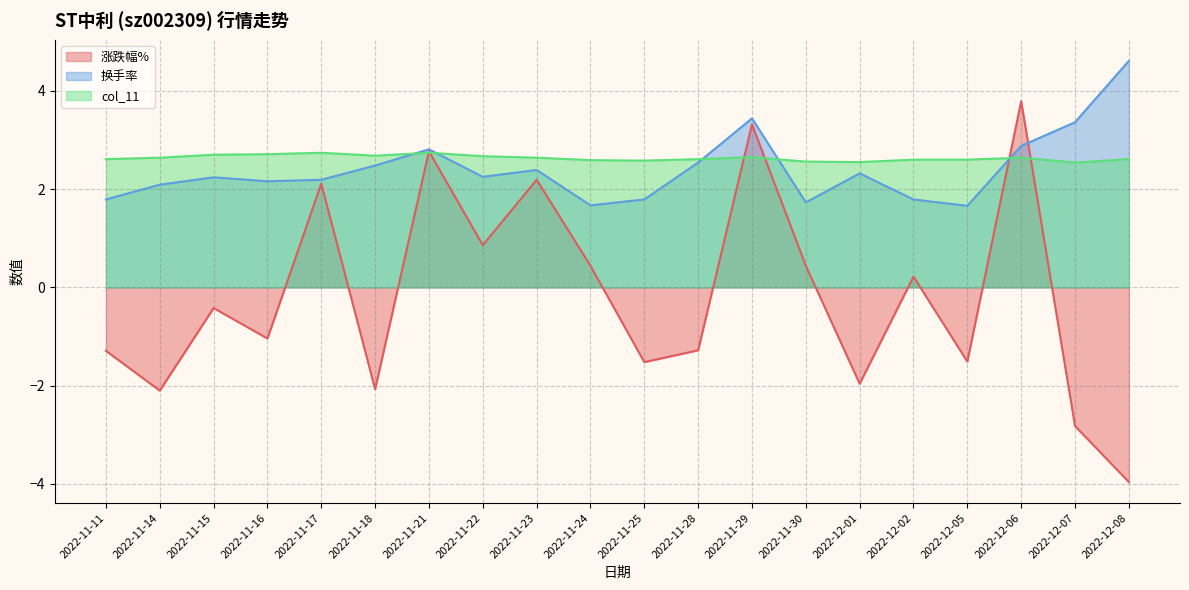

Reading left to right, extract all data points from this chart.

涨跌幅%: 2022-11-11=-1.3	2022-11-14=-2.1	2022-11-15=-0.4	2022-11-16=-1.0	2022-11-17=2.1	2022-11-18=-2.1	2022-11-21=2.8	2022-11-22=0.9	2022-11-23=2.2	2022-11-24=0.4	2022-11-25=-1.5	2022-11-28=-1.3	2022-11-29=3.3	2022-11-30=0.4	2022-12-01=-2.0	2022-12-02=0.2	2022-12-05=-1.5	2022-12-06=3.8	2022-12-07=-2.8	2022-12-08=-4.0
换手率: 2022-11-11=1.8	2022-11-14=2.1	2022-11-15=2.2	2022-11-16=2.2	2022-11-17=2.2	2022-11-18=2.5	2022-11-21=2.8	2022-11-22=2.2	2022-11-23=2.4	2022-11-24=1.7	2022-11-25=1.8	2022-11-28=2.5	2022-11-29=3.4	2022-11-30=1.7	2022-12-01=2.3	2022-12-02=1.8	2022-12-05=1.7	2022-12-06=2.9	2022-12-07=3.4	2022-12-08=4.6
col_11: 2022-11-11=2.6	2022-11-14=2.6	2022-11-15=2.7	2022-11-16=2.7	2022-11-17=2.7	2022-11-18=2.7	2022-11-21=2.7	2022-11-22=2.7	2022-11-23=2.6	2022-11-24=2.6	2022-11-25=2.6	2022-11-28=2.6	2022-11-29=2.6	2022-11-30=2.6	2022-12-01=2.5	2022-12-02=2.6	2022-12-05=2.6	2022-12-06=2.6	2022-12-07=2.5	2022-12-08=2.6